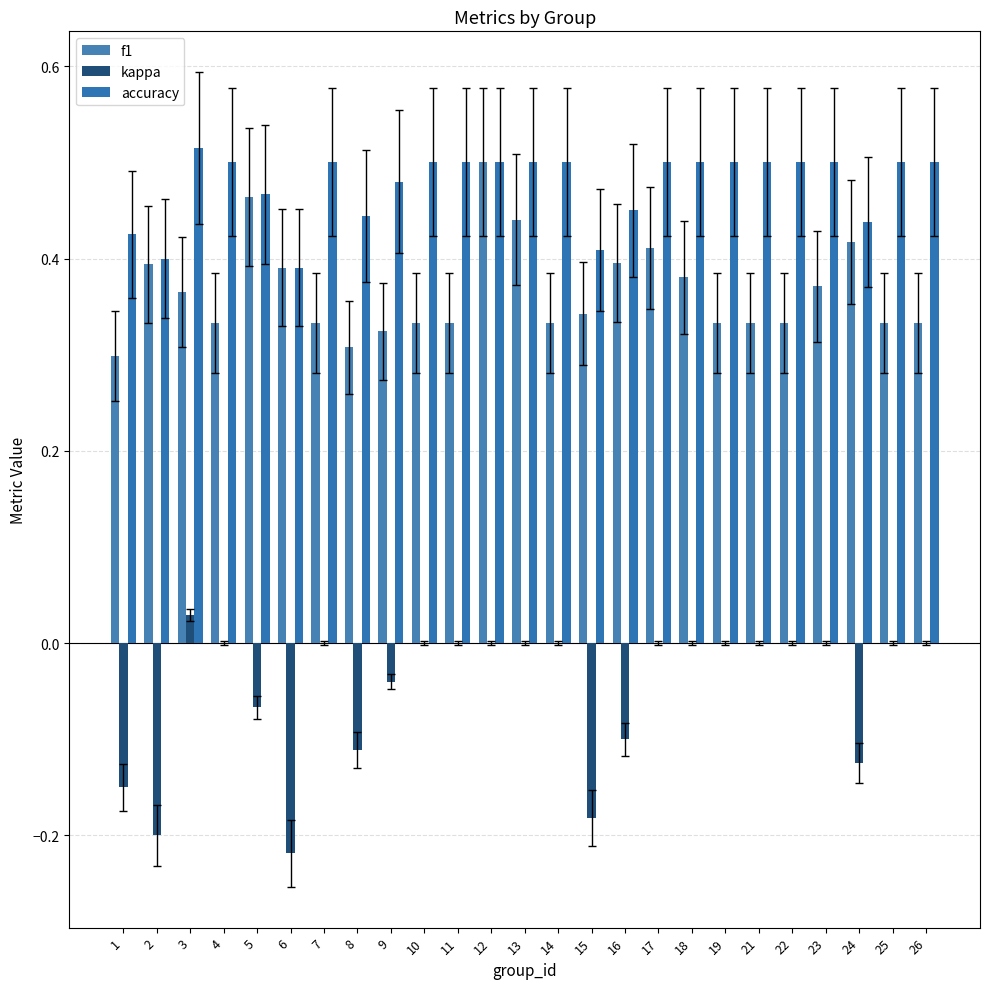

What are all the series names shown in the legend?

f1, kappa, accuracy